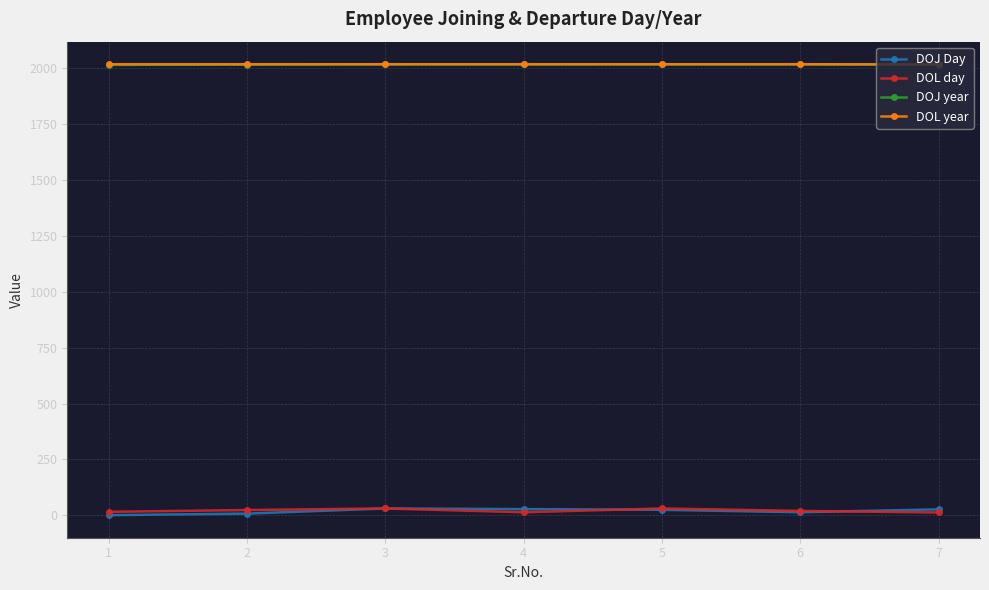

What is the lowest value of the DOJ year series?

2014